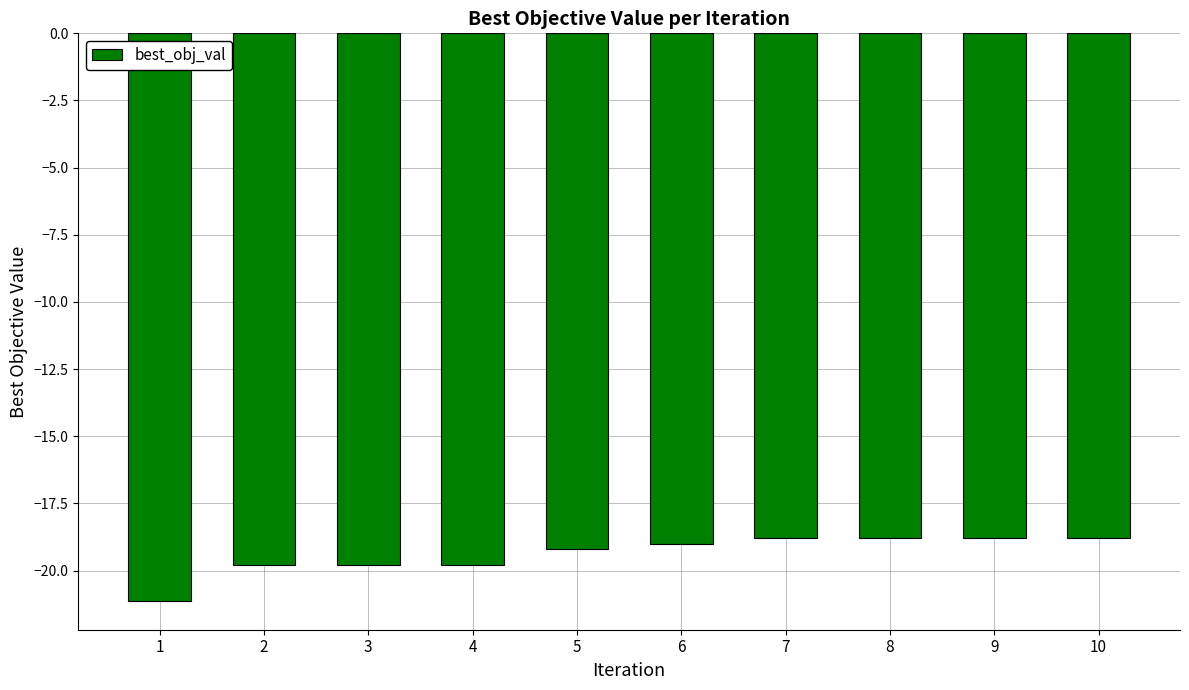

What is the difference between the maximum and second lowest values?

1.0